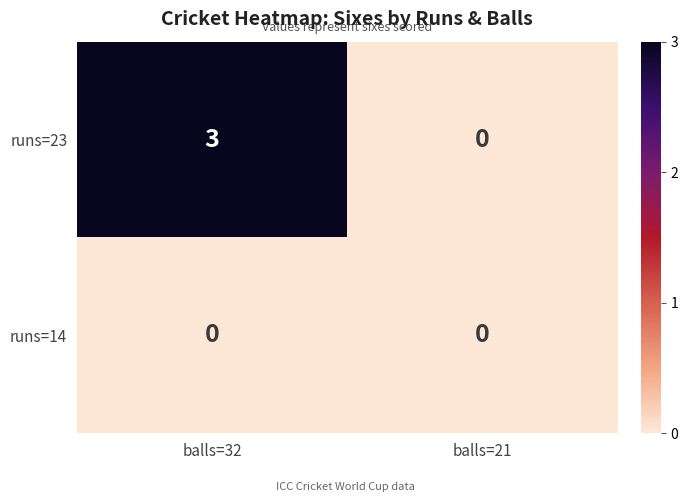

Rank the series by their maximum value, from lowest to highest.

runs=14, runs=23